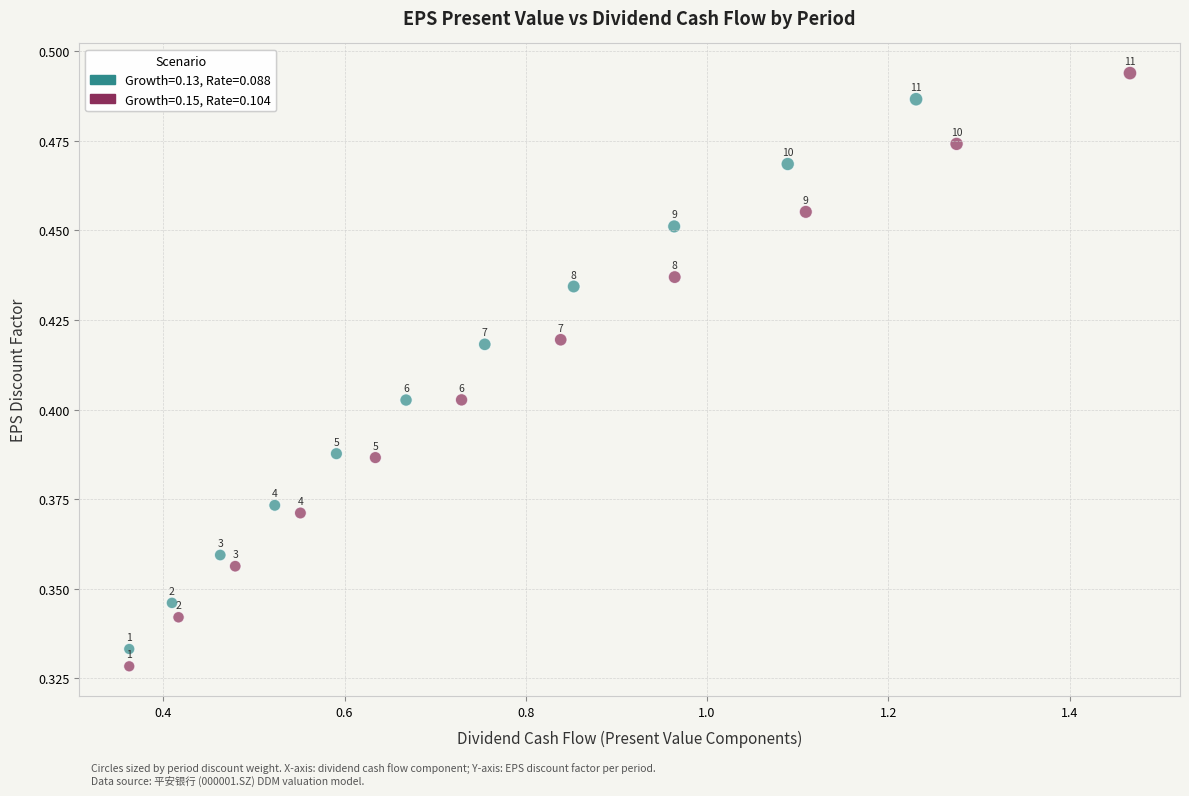

Which series has the largest Y range (max minus min)?

Growth=0.15, Rate=0.104